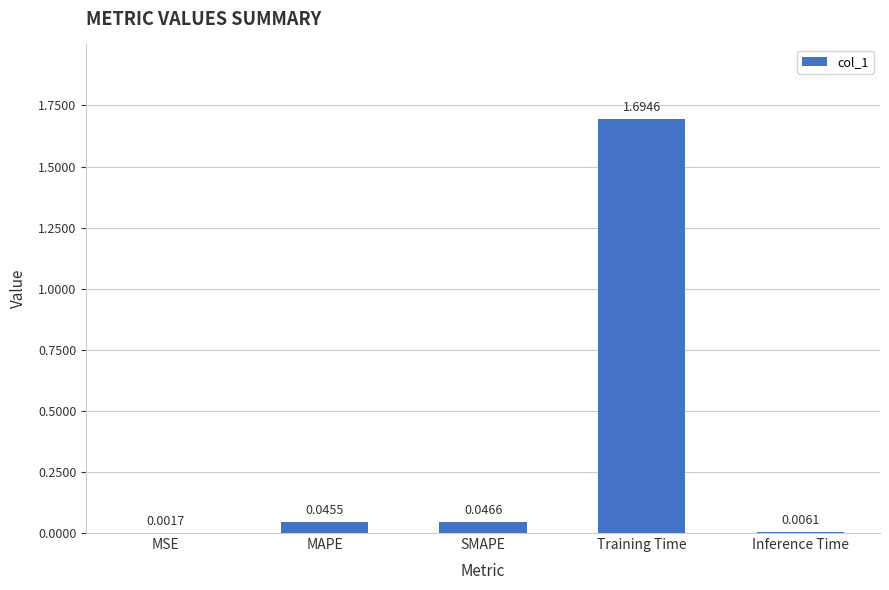

What is the sum of all values?

1.8